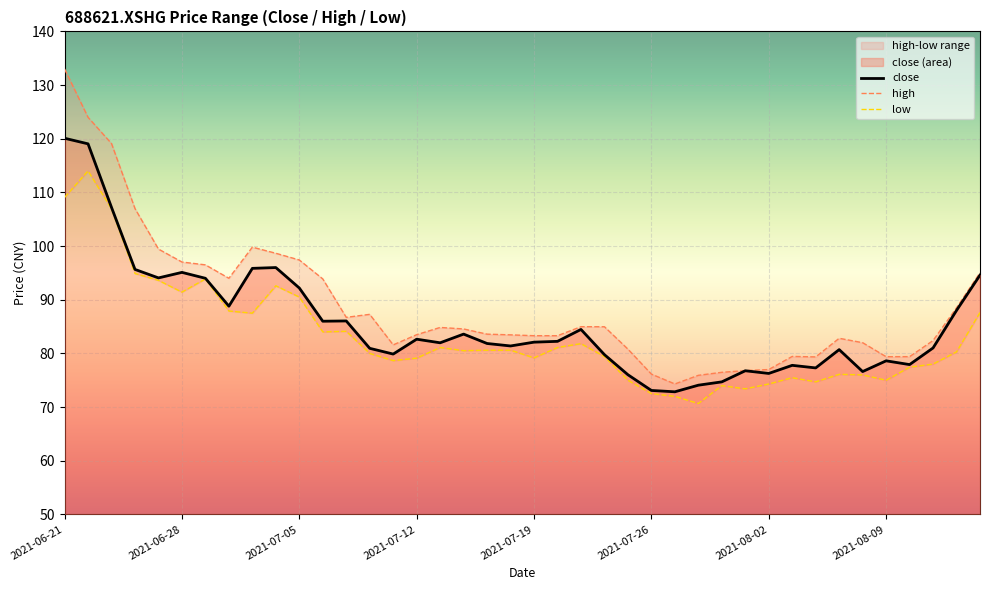

Is the value of close at 2021-08-09 greater than the value of high at 2021-07-27?

Yes